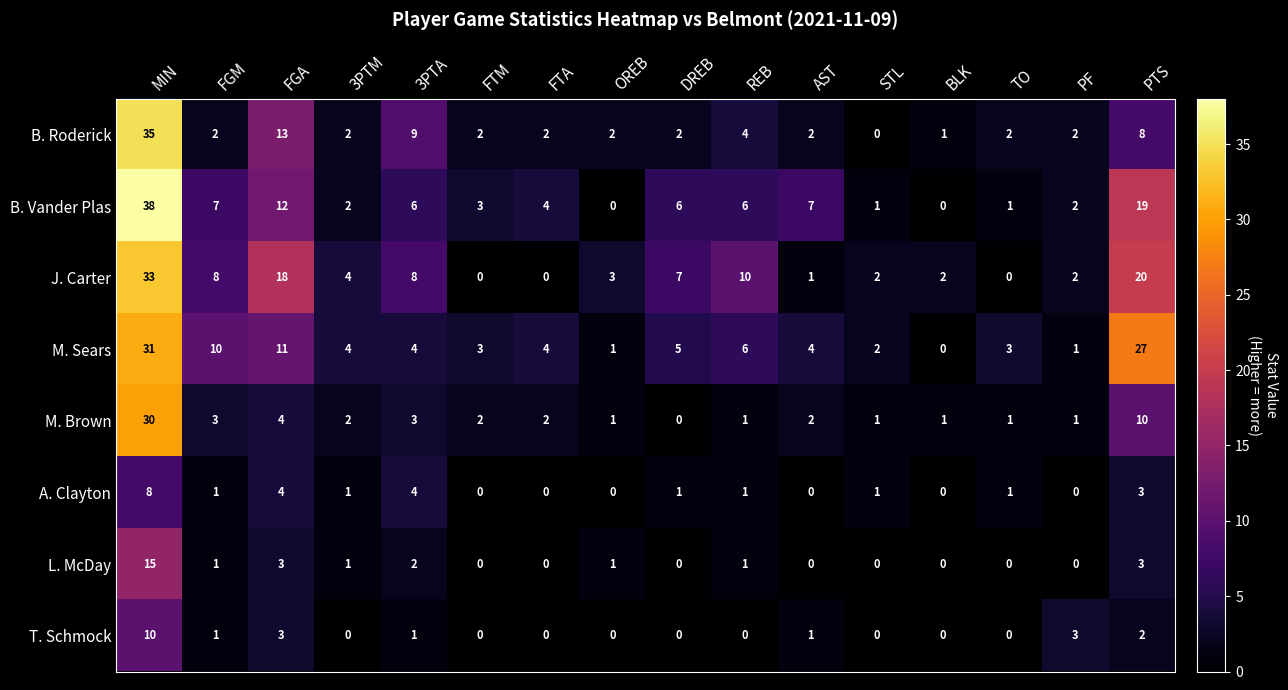

What is the sum of all M. Brown values?

64